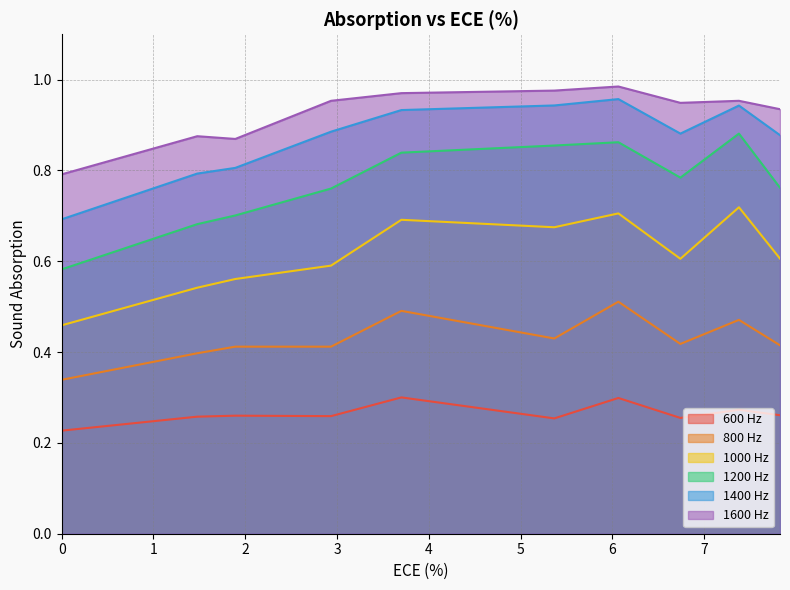

What is the sum of all 1000 Hz values?

6.2